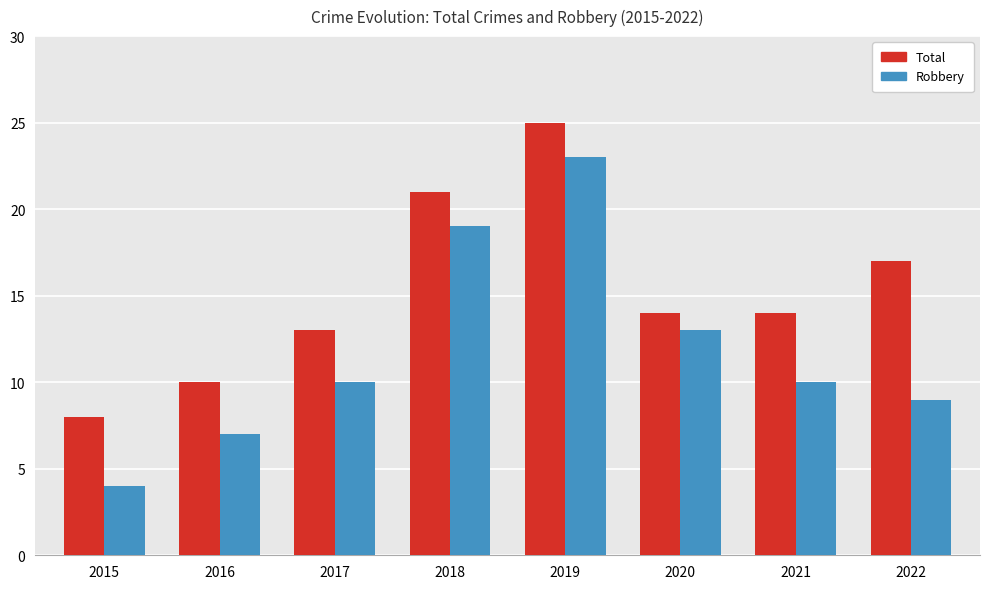

Where is Robbery nearest to the value 13?

2020